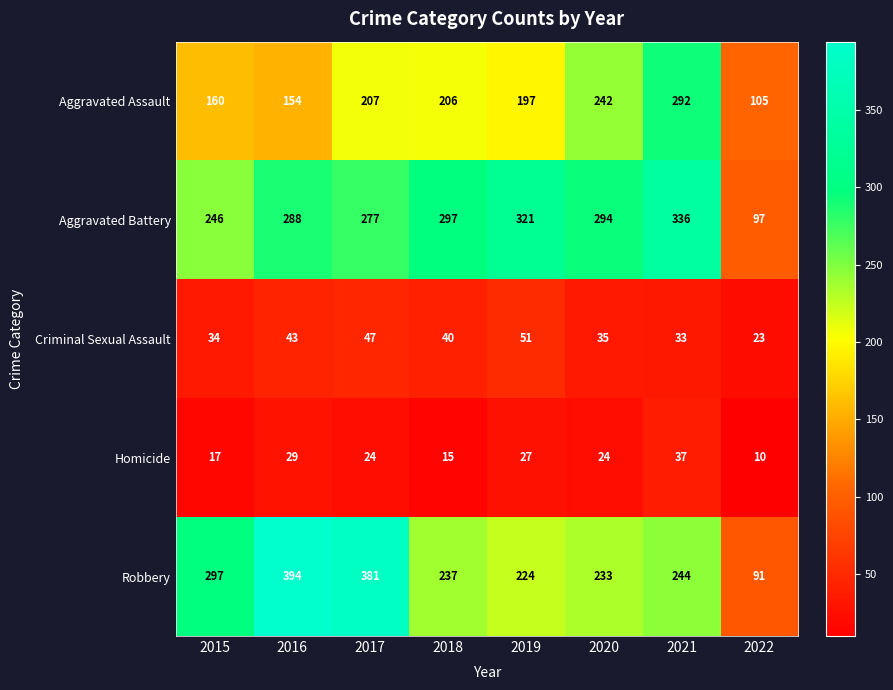

The value of Aggravated Battery at 2015 is 398. True or false?

False